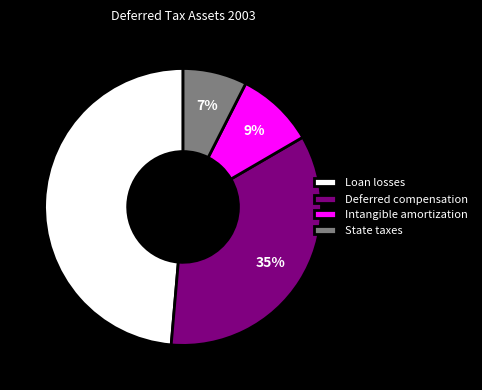

To the nearest percent, what is the average slice percentage?

25%